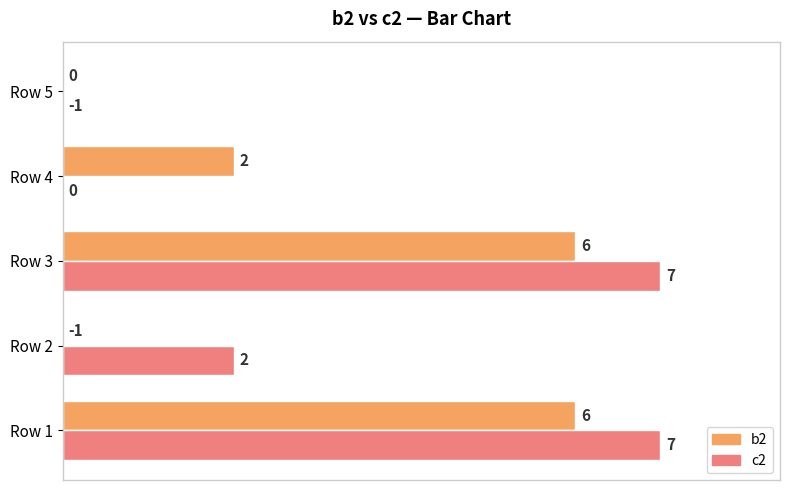

List the series in order of their overall mean, lowest first.

b2, c2